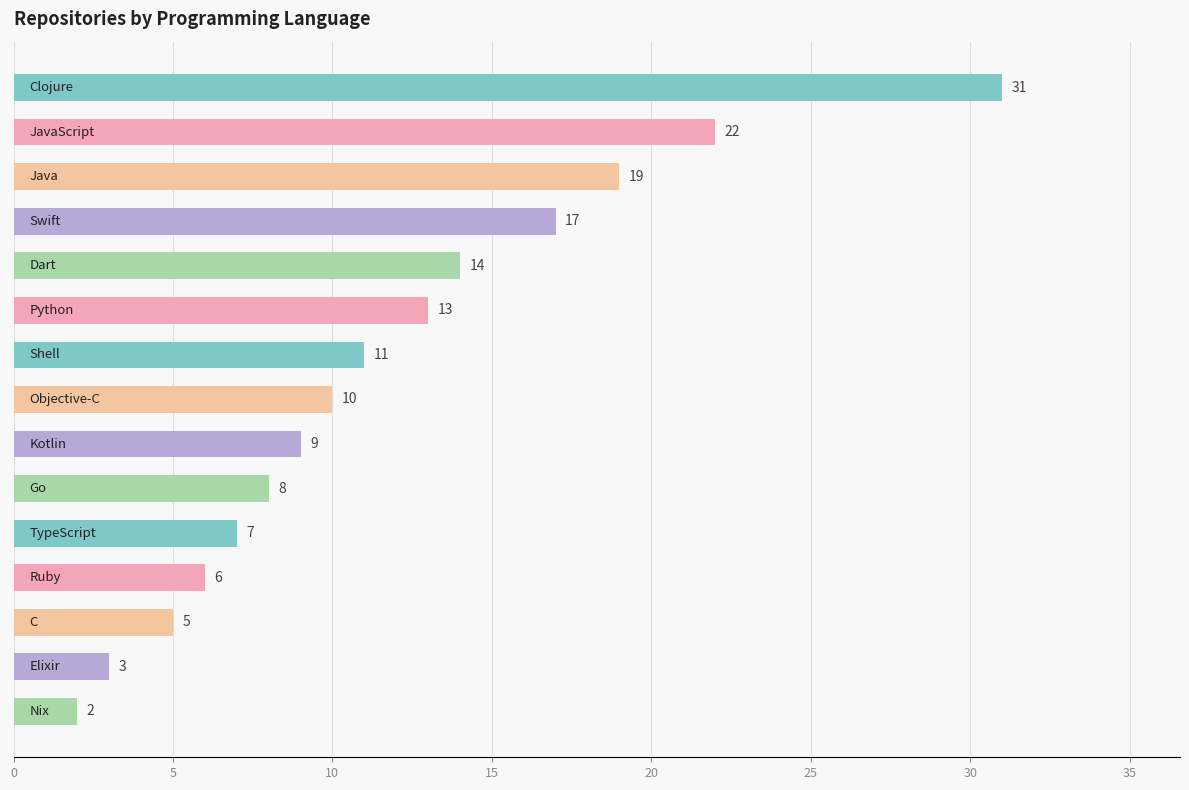

What is the difference between the maximum and minimum values?

29